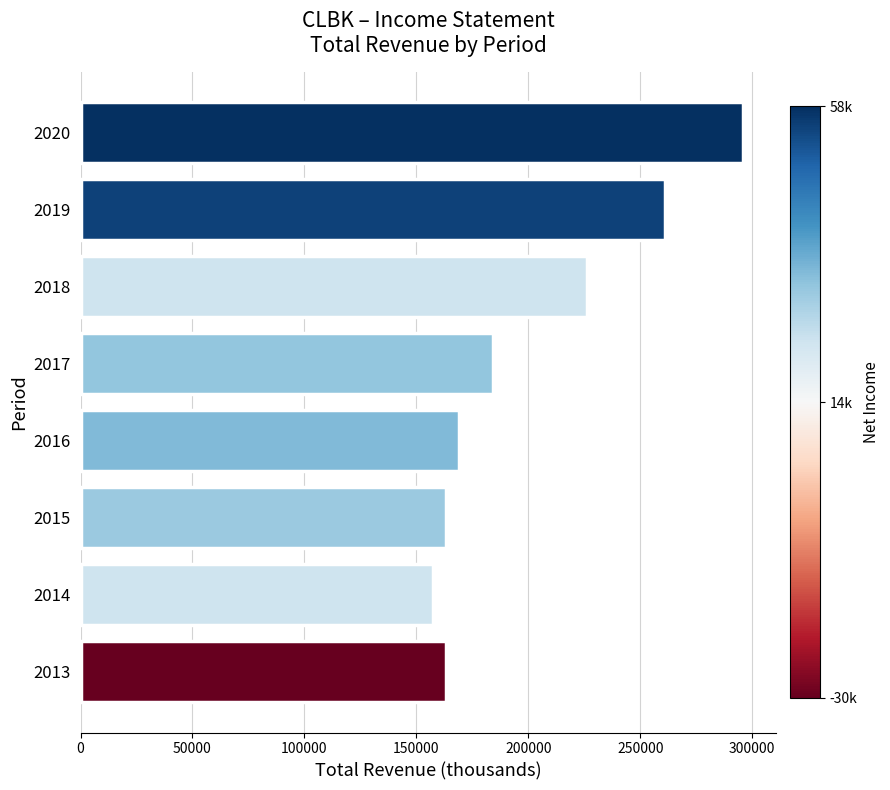

What is the minimum value shown in the chart?

157300